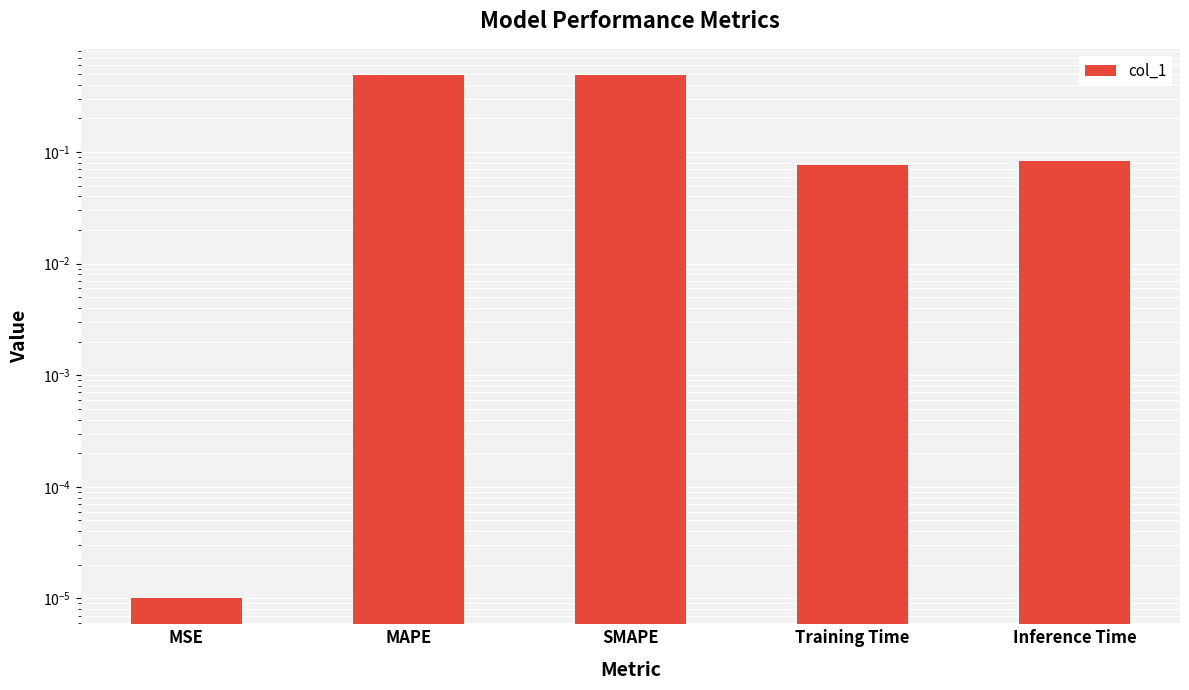

Which has a higher value, Inference Time or MAPE?

MAPE